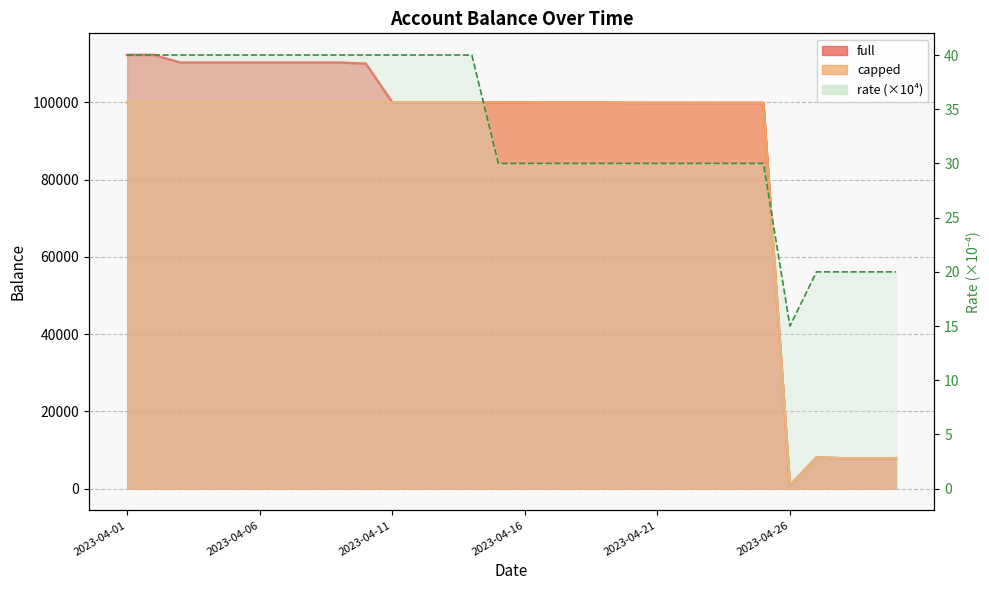

How many data points does each series have?

30